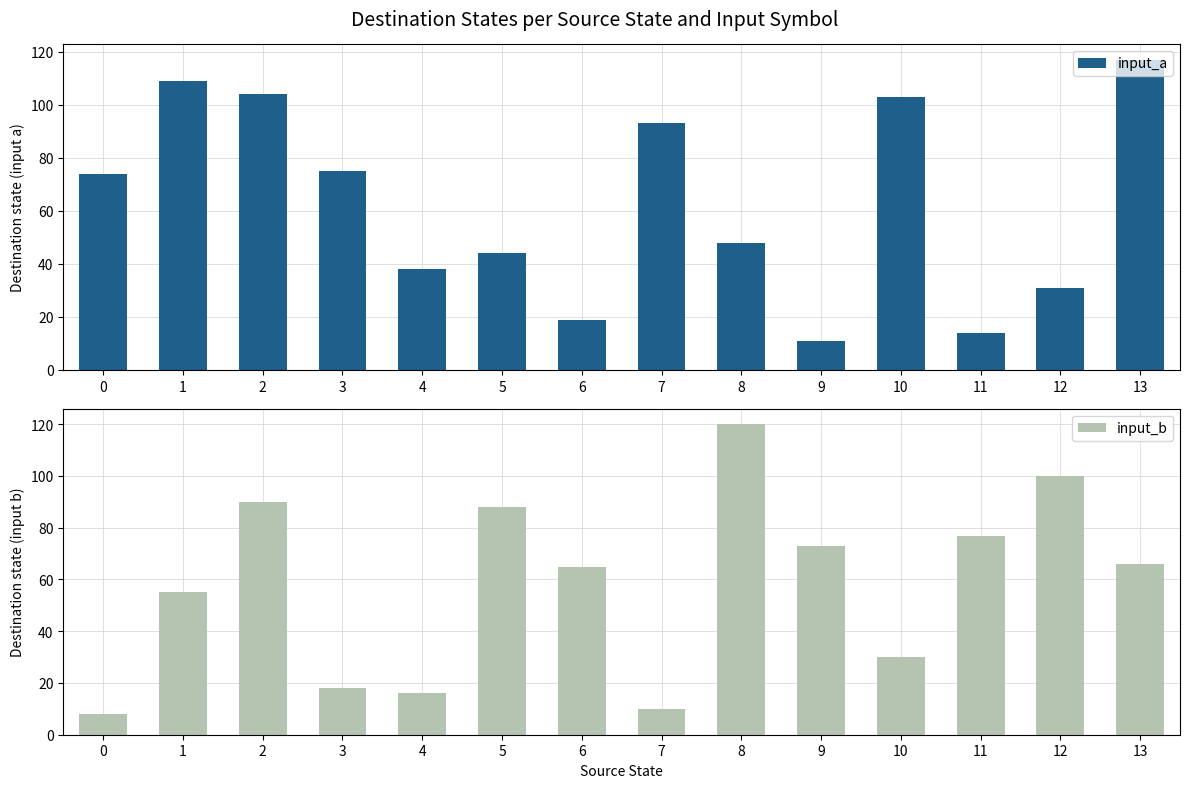

The value of input_a at 12 is 43. True or false?

False